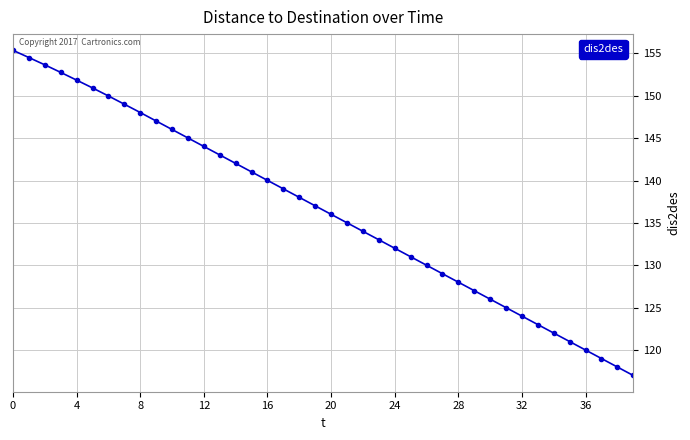

What is the difference between the maximum and minimum values?

38.3